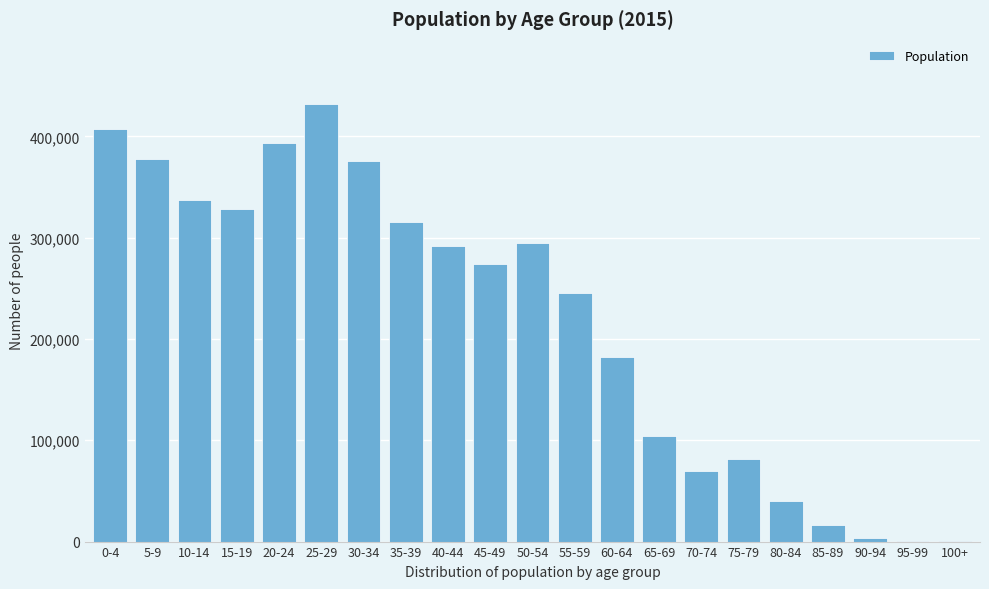

Is it true that the value at 25-29 is 152478?

False